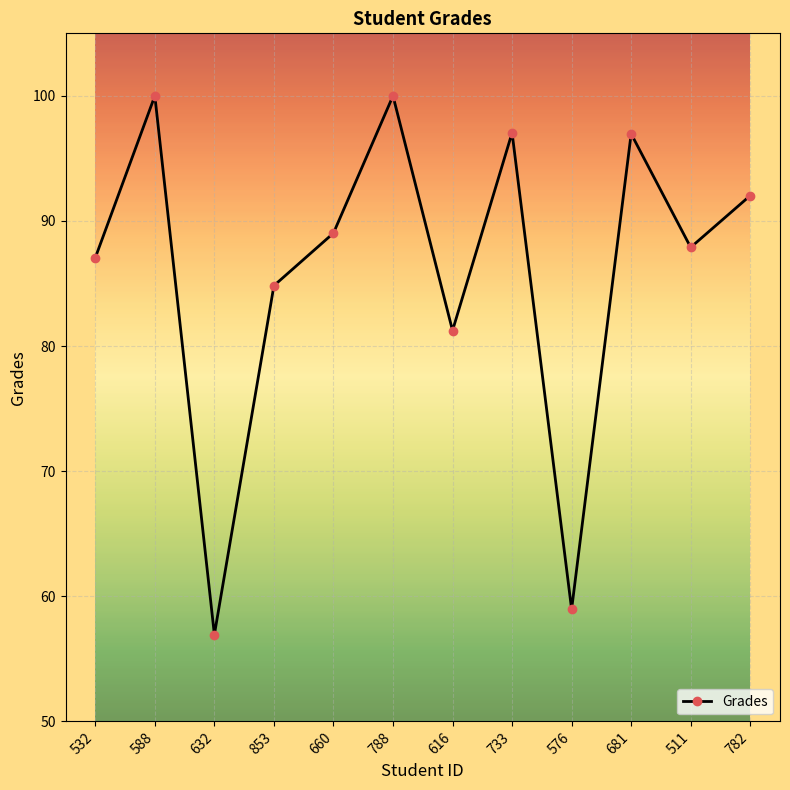

What is the change in value from 616 to 681?

+15.7